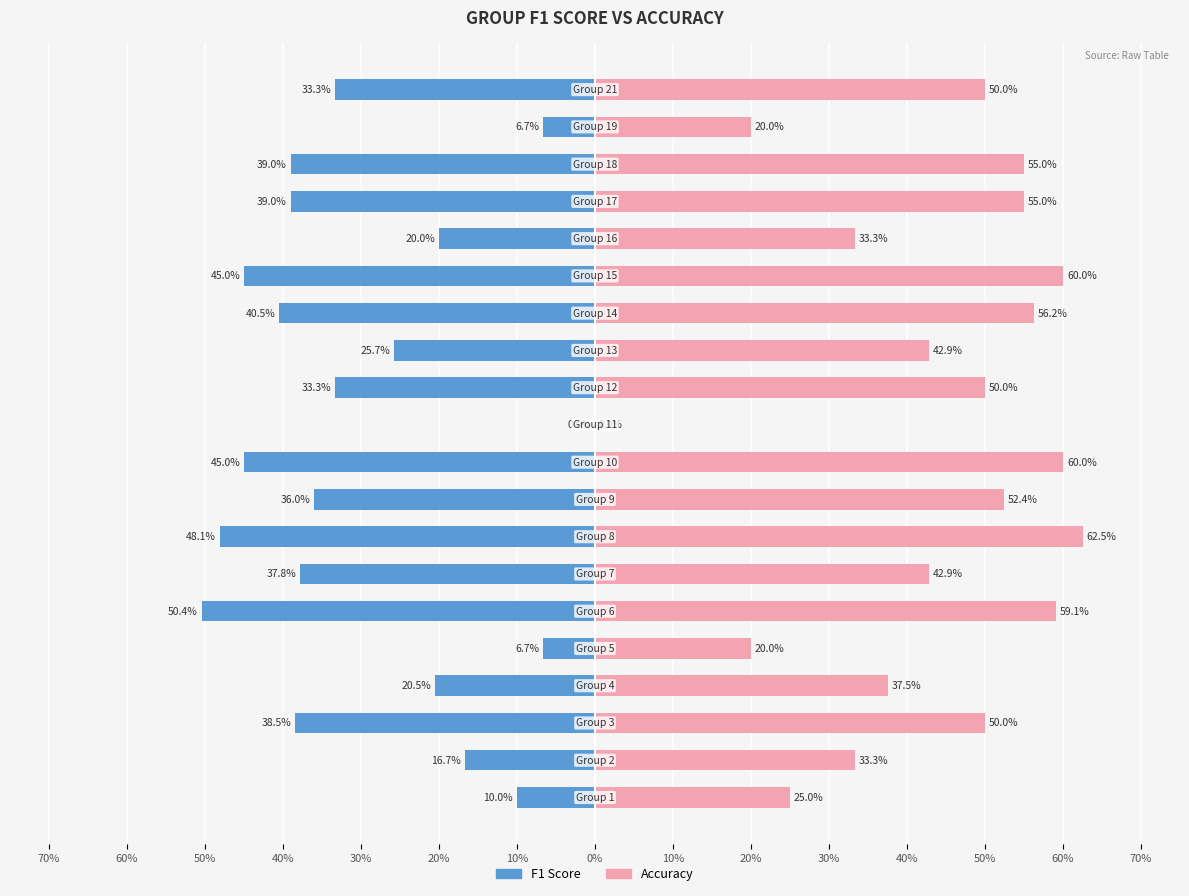

Which series has the largest range (max minus min)?

accuracy